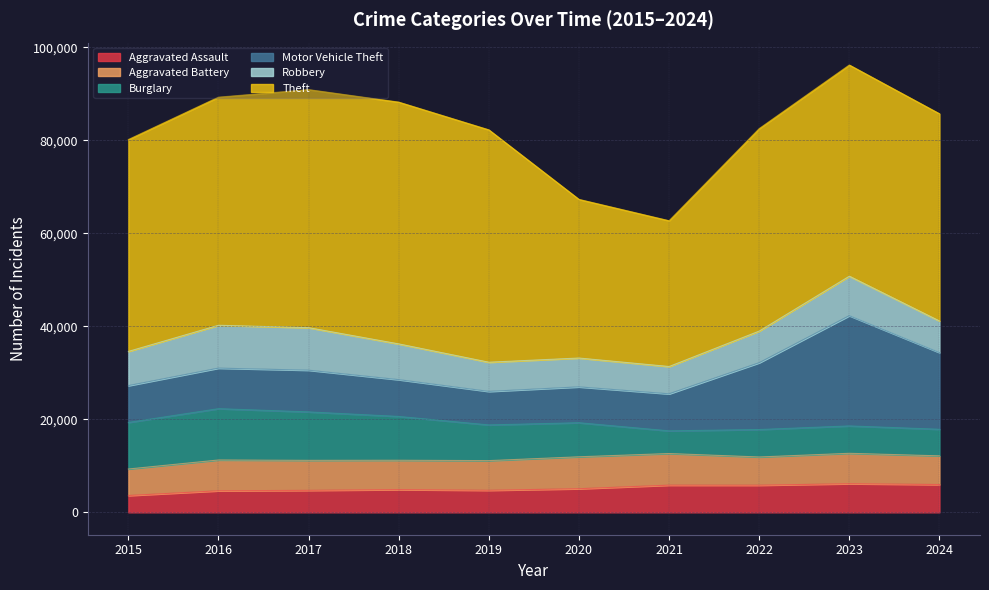

What is the value of the Theft point at the 10th from the left?

44566